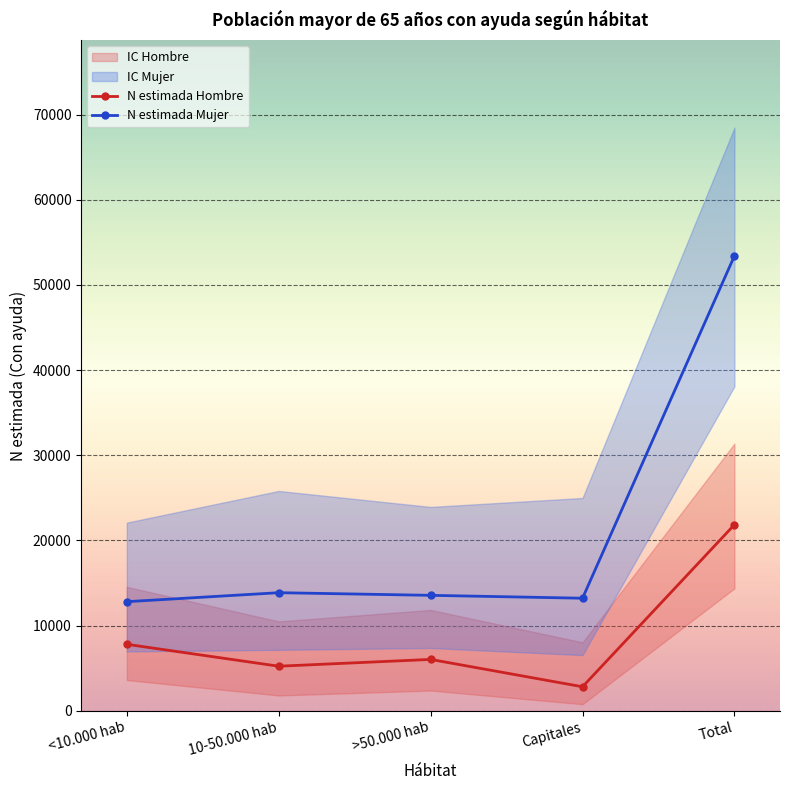

How many interior local peaks does the N estimada Mujer series have?

1